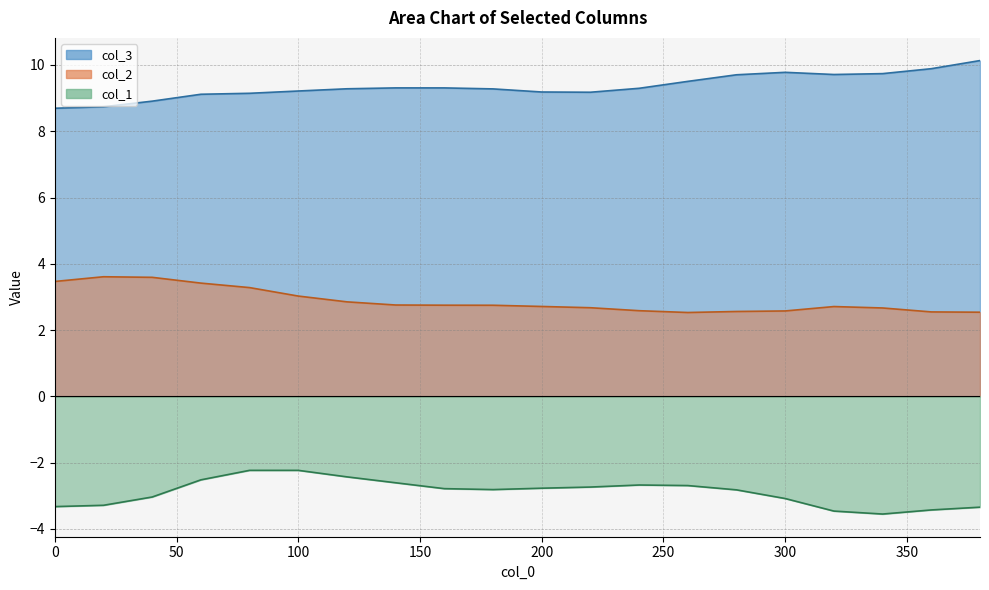

List the labels in order of value, largest first.

380, 360, 300, 340, 320, 280, 260, 140, 160, 240, 120, 180, 100, 200, 220, 80, 60, 40, 20, 0